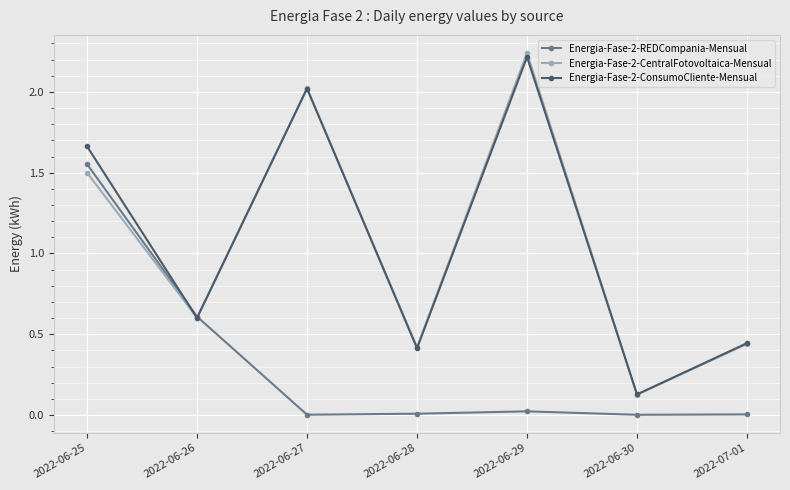

What is the sum of the Energia-Fase-2-ConsumoCliente-Mensual values at 2022-06-30 and 2022-06-26?

0.7